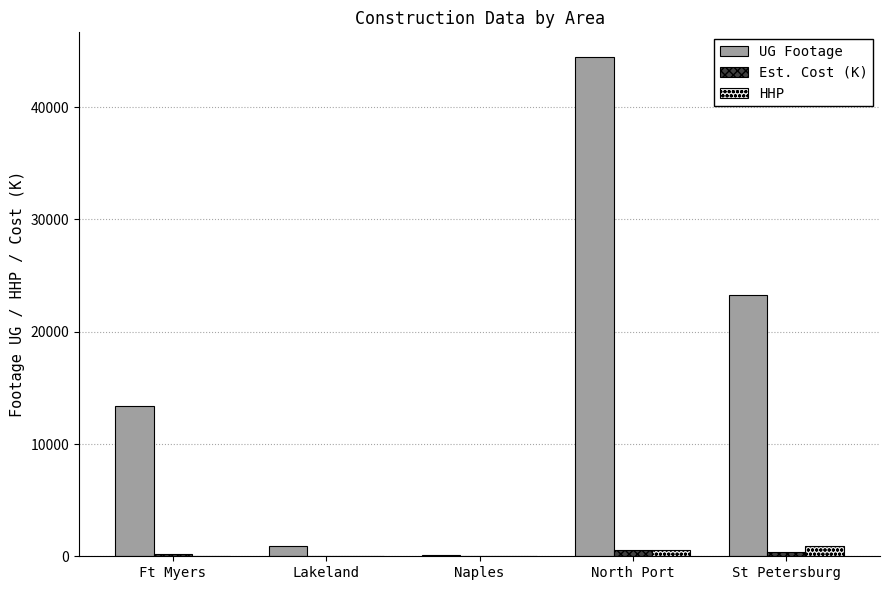

Count the number of data series in this chart.

3